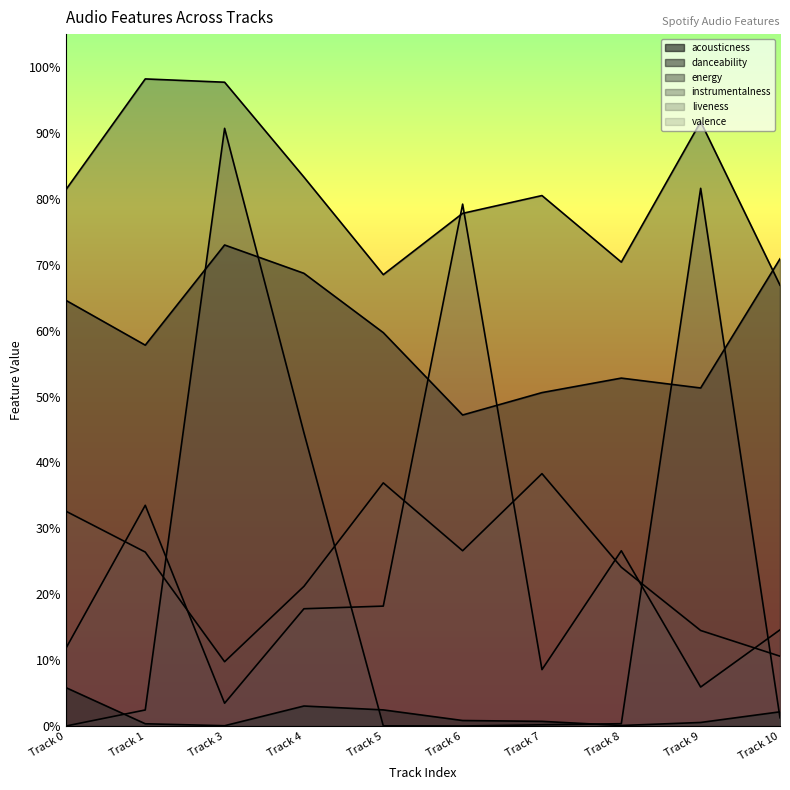

What is the approximate value of valence at Track 3?

0.1